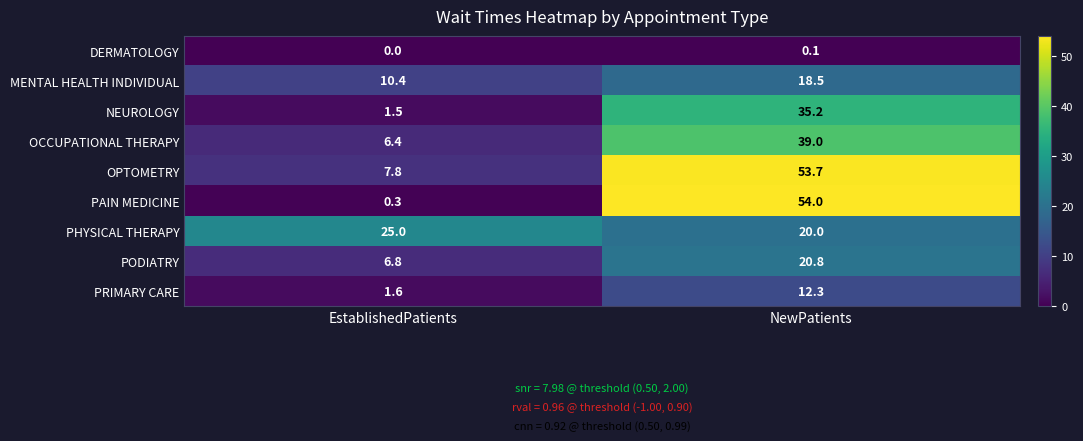

Rank the categories by OCCUPATIONAL THERAPY value from lowest to highest.

EstablishedPatients, NewPatients